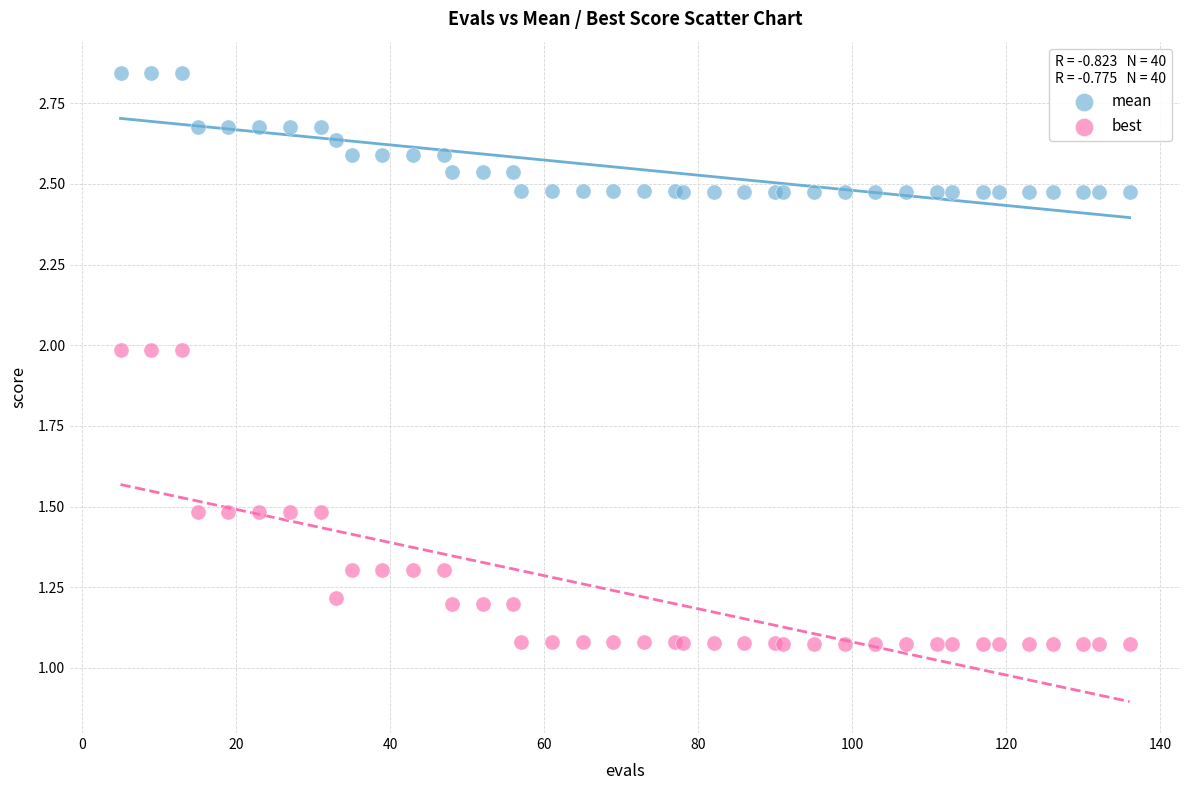

Which series reaches the minimum Y coordinate?

best